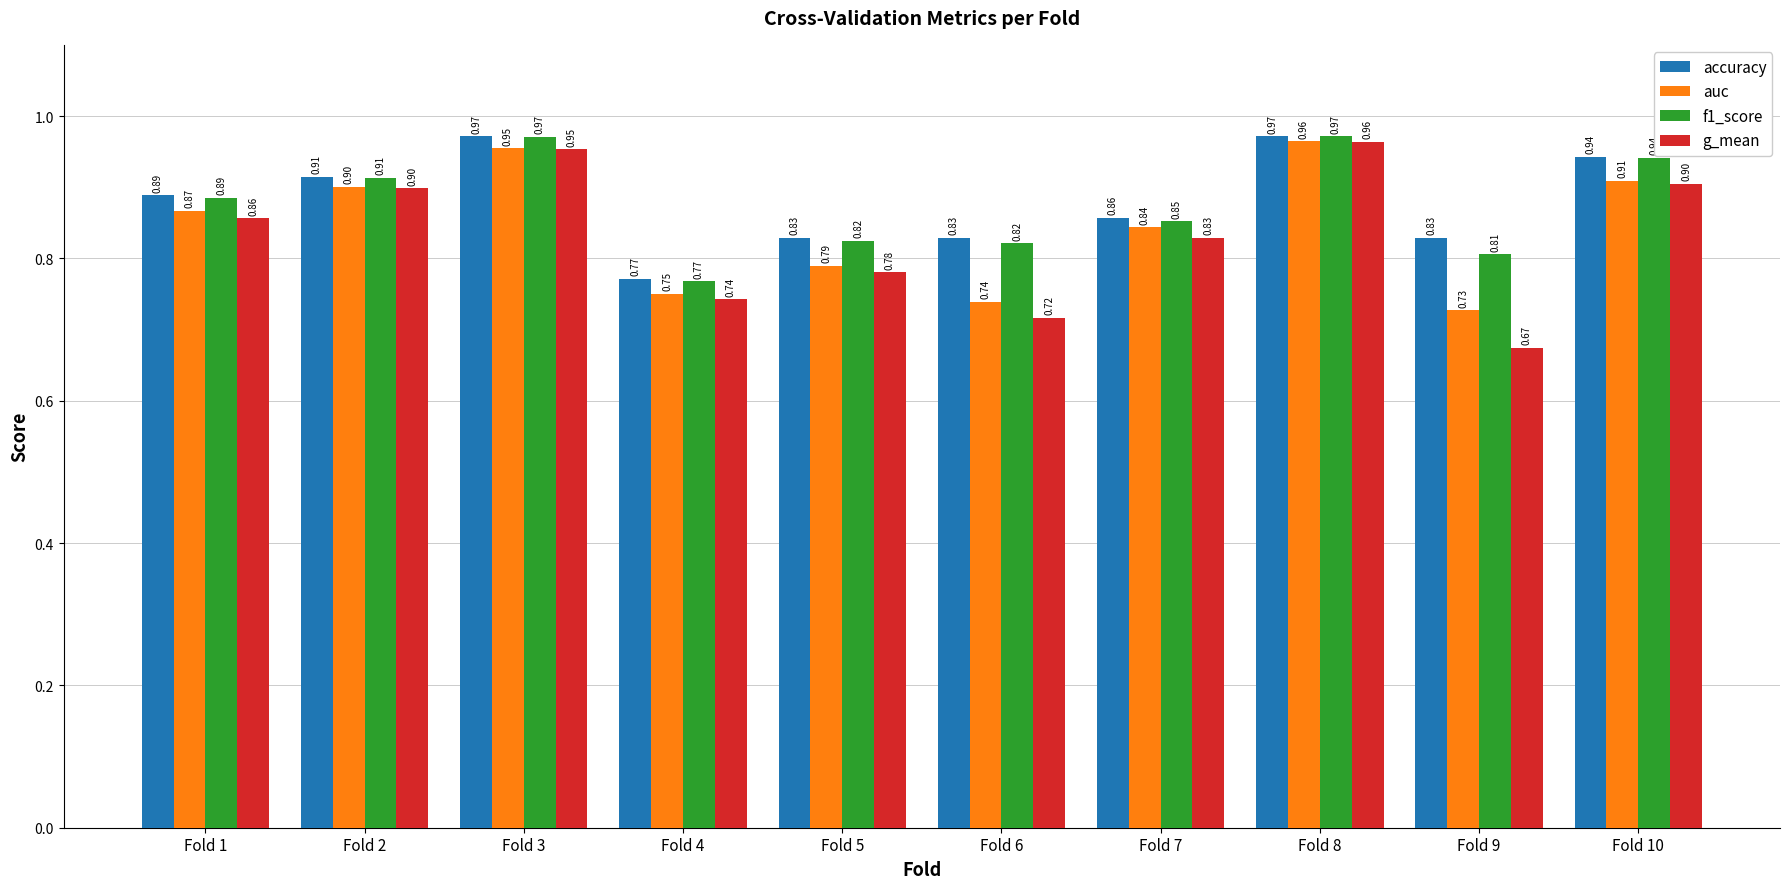

What is the difference between the f1_score values at Fold 3 and Fold 7?

0.1